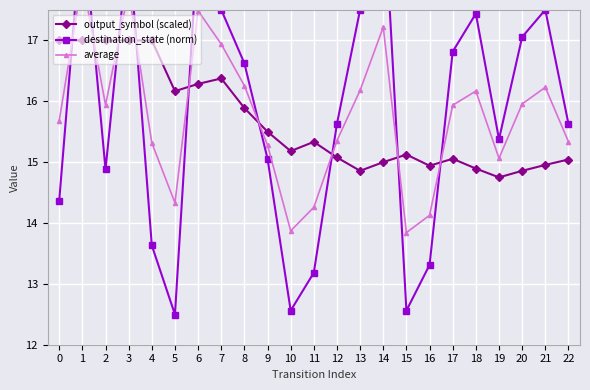

Reading left to right, transcribe all the data shown in this chart.

output_symbol (scaled): 0=17.0	1=17.0	2=17.0	3=17.0	4=17.0	5=16.2	6=16.3	7=16.4	8=15.9	9=15.5	10=15.2	11=15.3	12=15.1	13=14.9	14=15.0	15=15.1	16=14.9	17=15.1	18=14.9	19=14.8	20=14.9	21=15.0	22=15.0
destination_state (norm): 0=14.4	1=19.0	2=14.9	3=18.6	4=13.6	5=12.5	6=18.7	7=17.5	8=16.6	9=15.1	10=12.6	11=13.2	12=15.6	13=17.5	14=19.4	15=12.6	16=13.3	17=16.8	18=17.4	19=15.4	20=17.1	21=17.5	22=15.6
average: 0=15.7	1=18.0	2=15.9	3=17.8	4=15.3	5=14.3	6=17.5	7=16.9	8=16.3	9=15.3	10=13.9	11=14.3	12=15.4	13=16.2	14=17.2	15=13.8	16=14.1	17=15.9	18=16.2	19=15.1	20=16.0	21=16.2	22=15.3